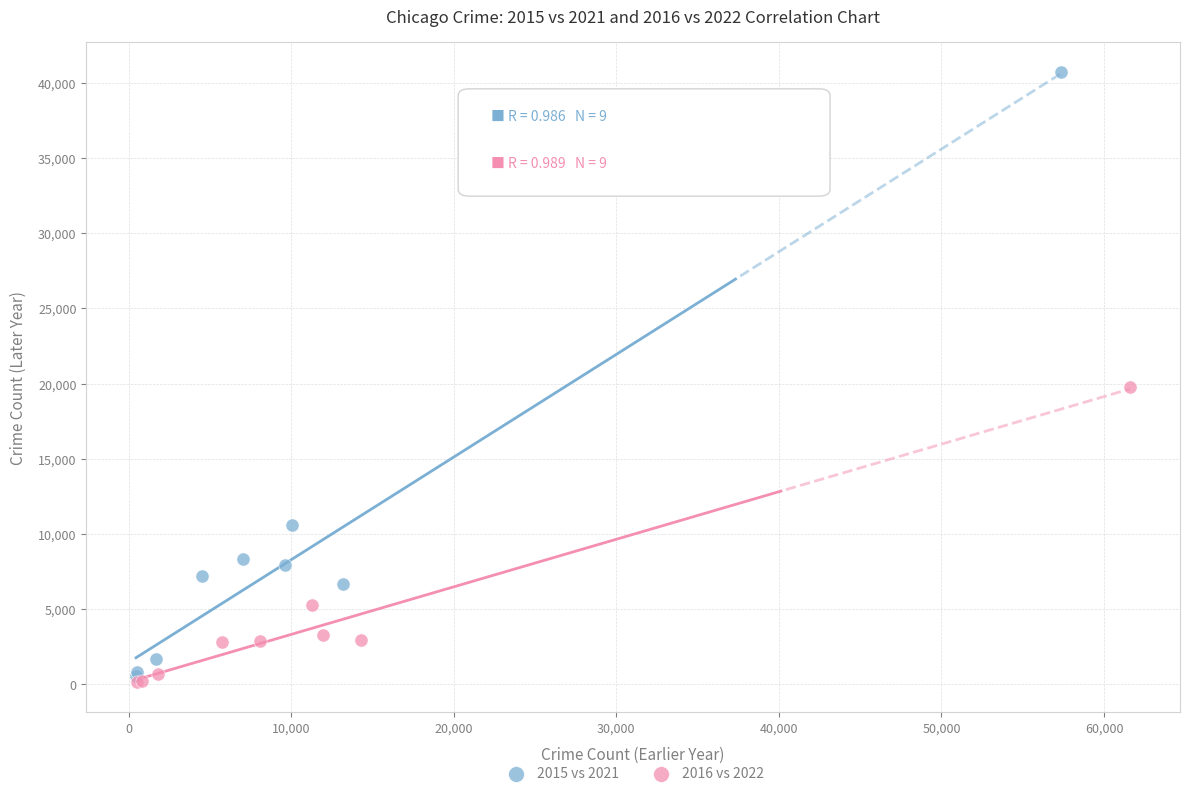

Which series has the widest spread of Y values?

2015 vs 2021